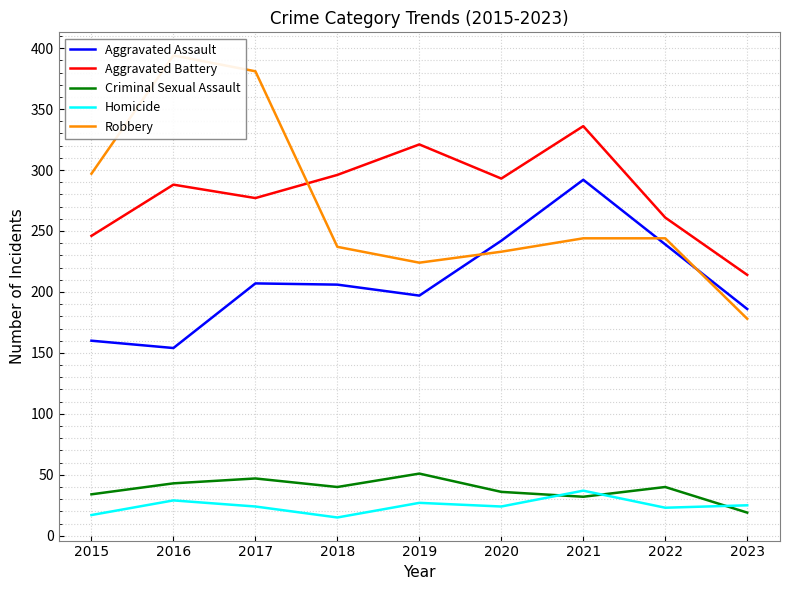

True or false: Aggravated Battery has a value of 336 at 2021.

True